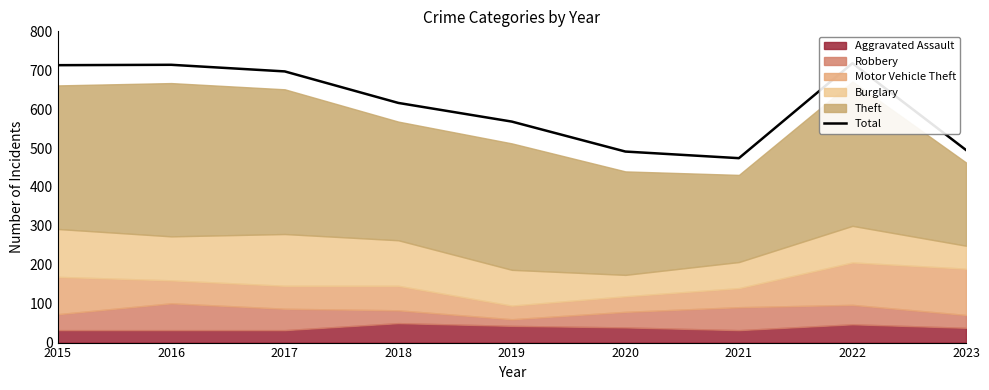

True or false: the data shows 713 at 2015.

True